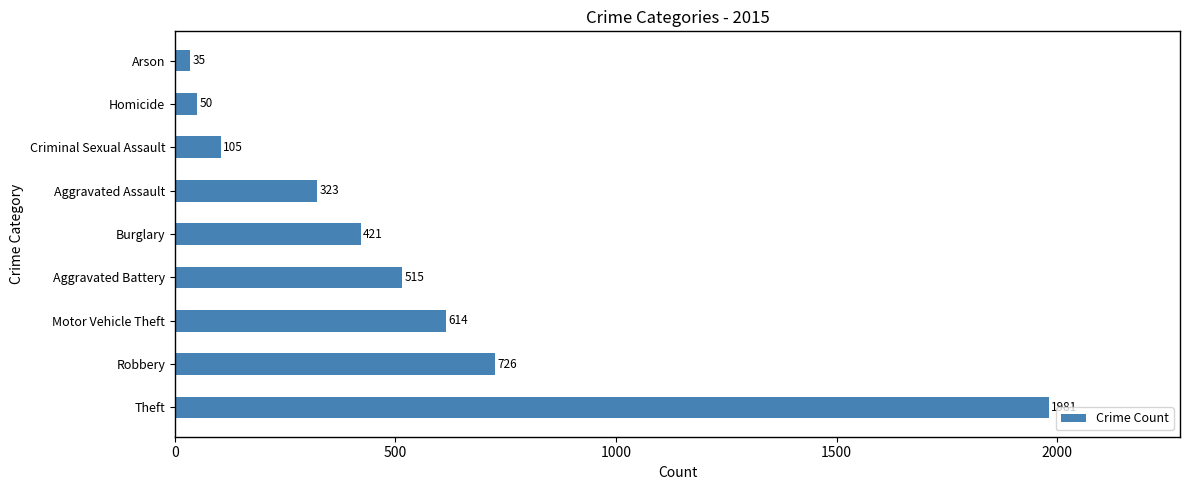

List the labels in order of value, smallest first.

Arson, Homicide, Criminal Sexual Assault, Aggravated Assault, Burglary, Aggravated Battery, Motor Vehicle Theft, Robbery, Theft